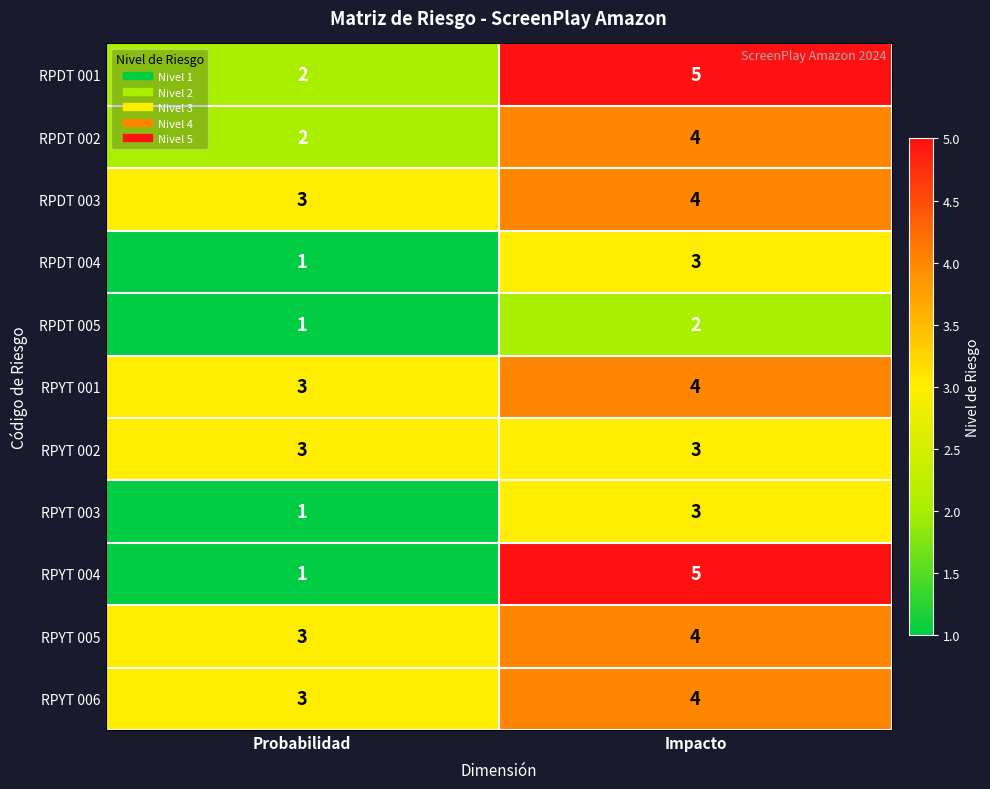

At which category does the chart reach its minimum across all series?

Probabilidad